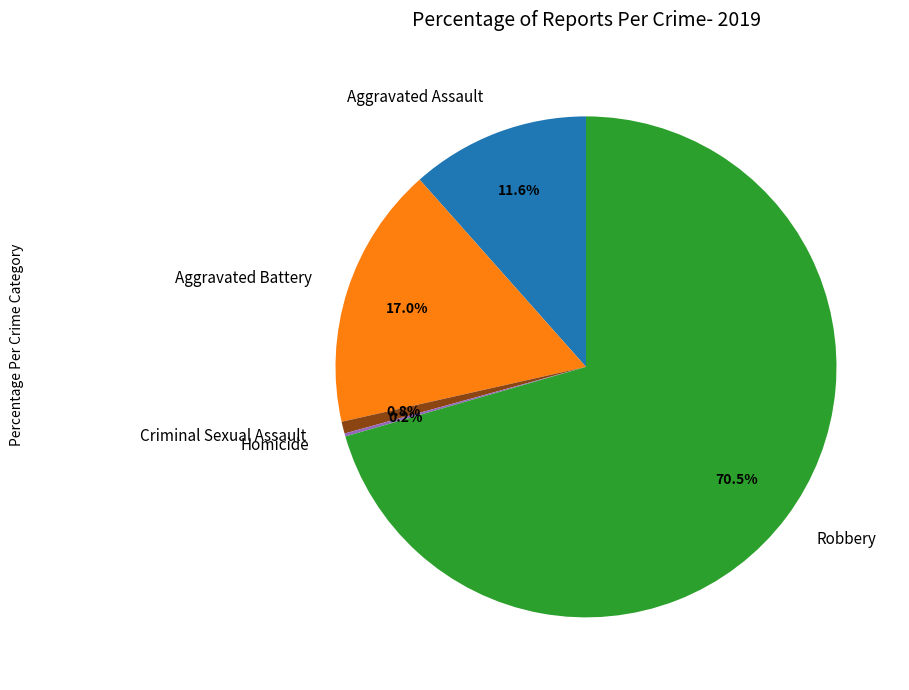

What portion of the pie excludes Aggravated Battery?

83.0%